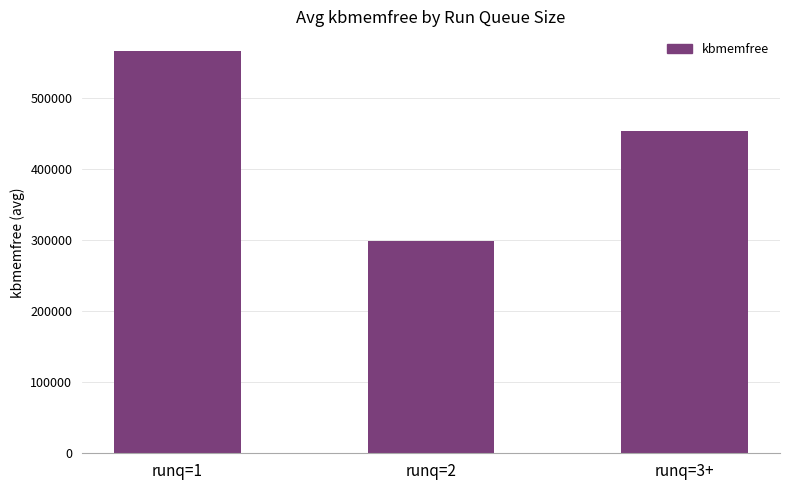

What is the minimum value shown in the chart?

298101.6